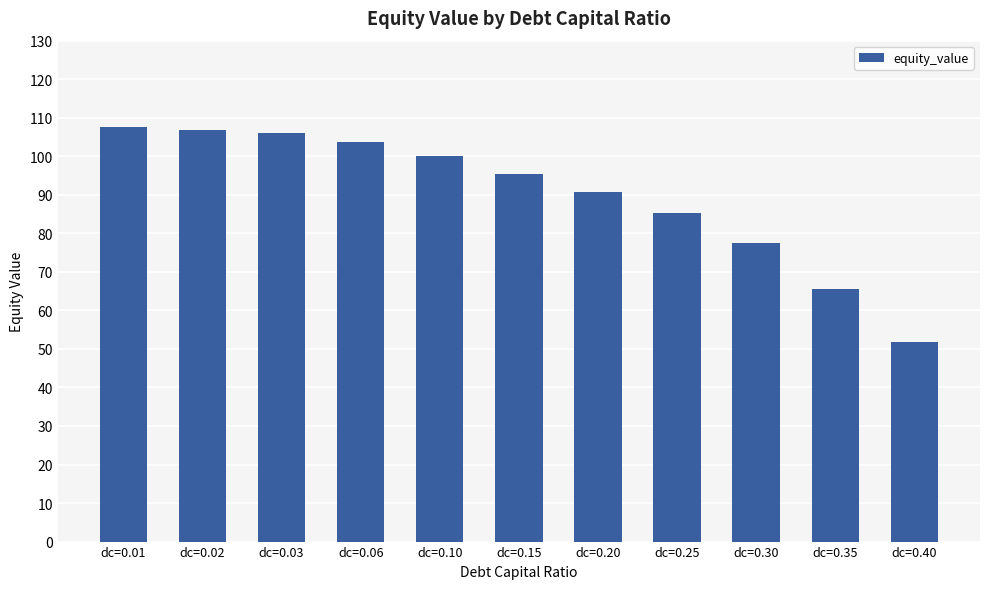

What is the smallest value displayed?

51.9